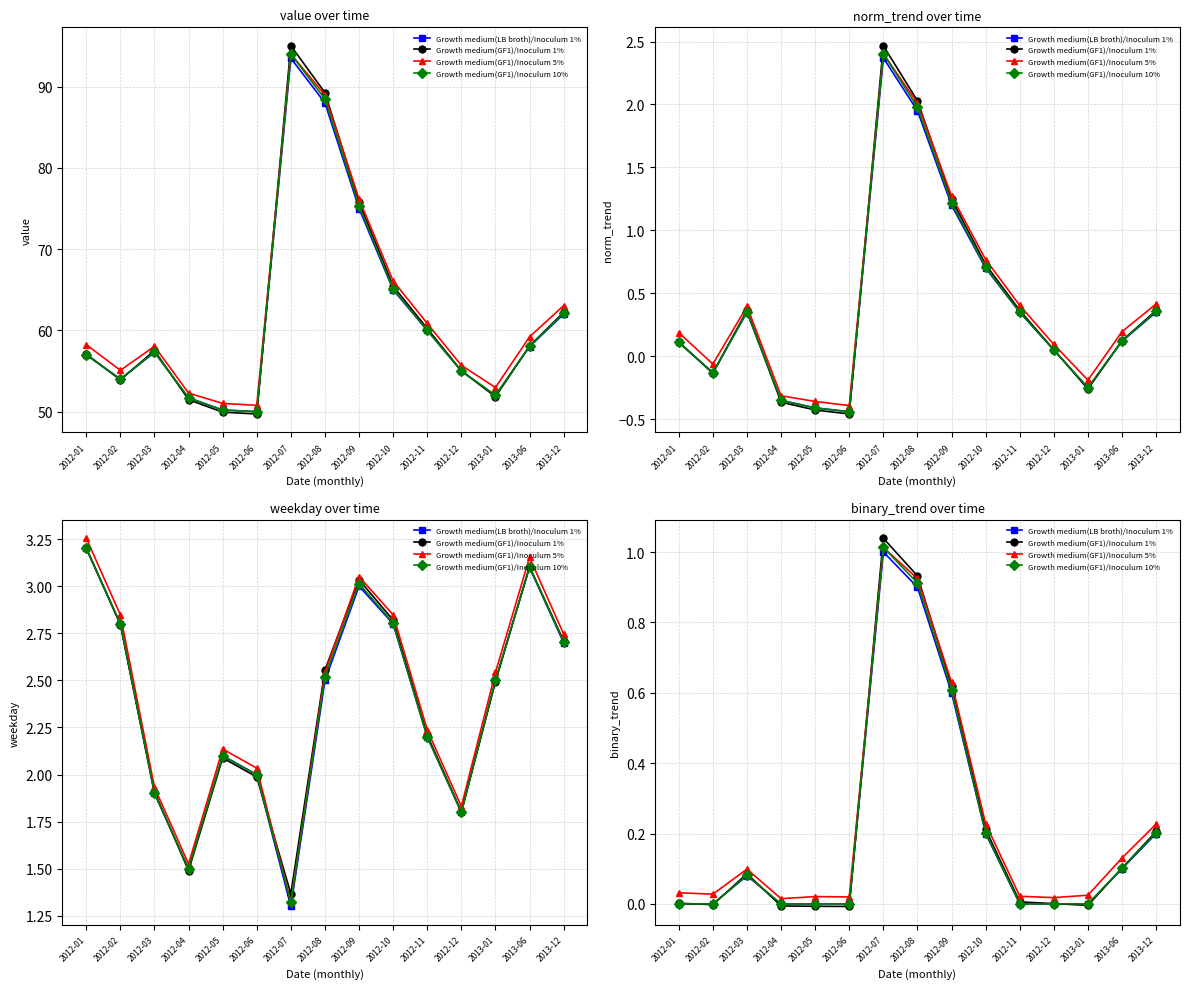

What is the label of the 14th point from the right?

2012-02